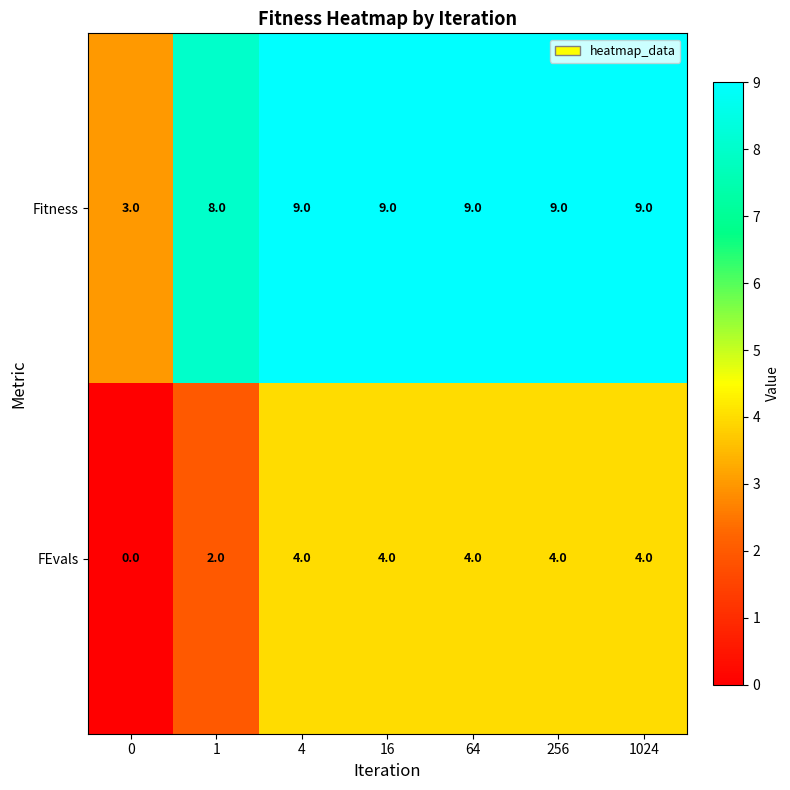

Reading left to right, what are all the values shown in this chart?

Fitness: 3	8	9	9	9	9	9
FEvals: 0	2	4	4	4	4	4